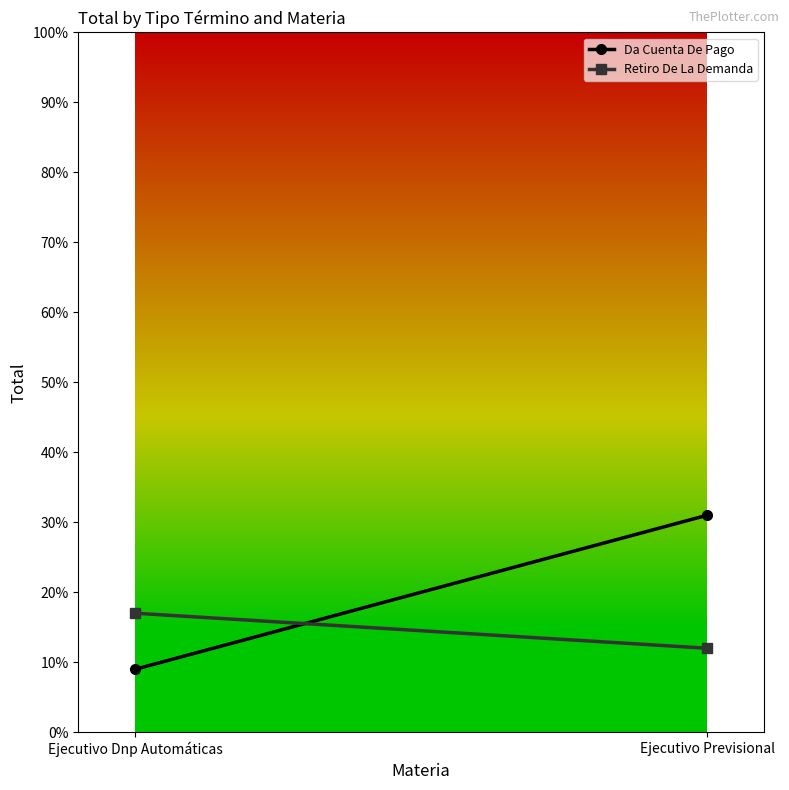

What is the minimum value for Da Cuenta De Pago?

9